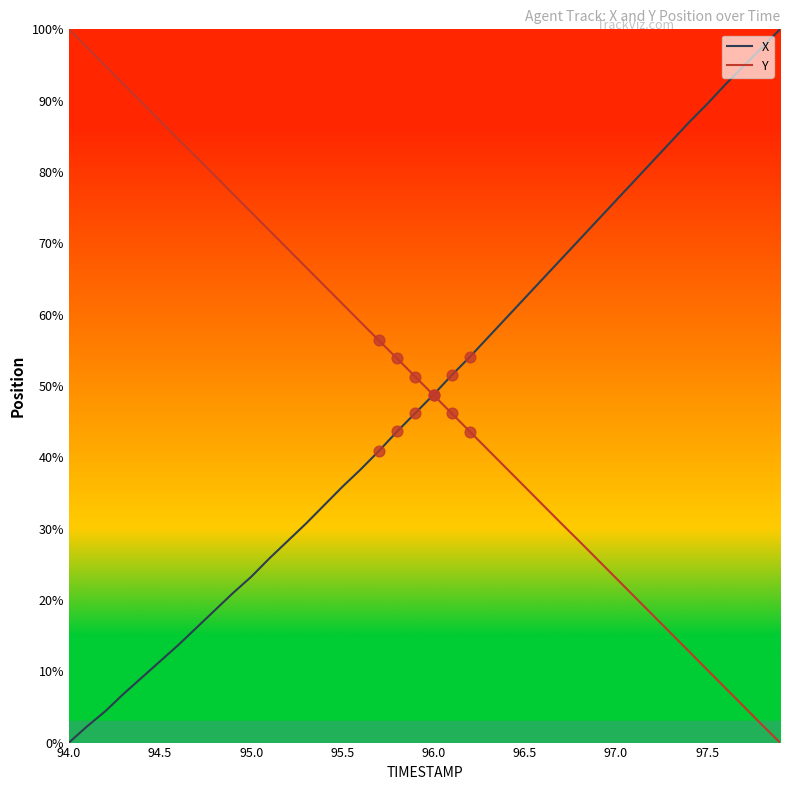

What is the greatest value displayed?

100.0